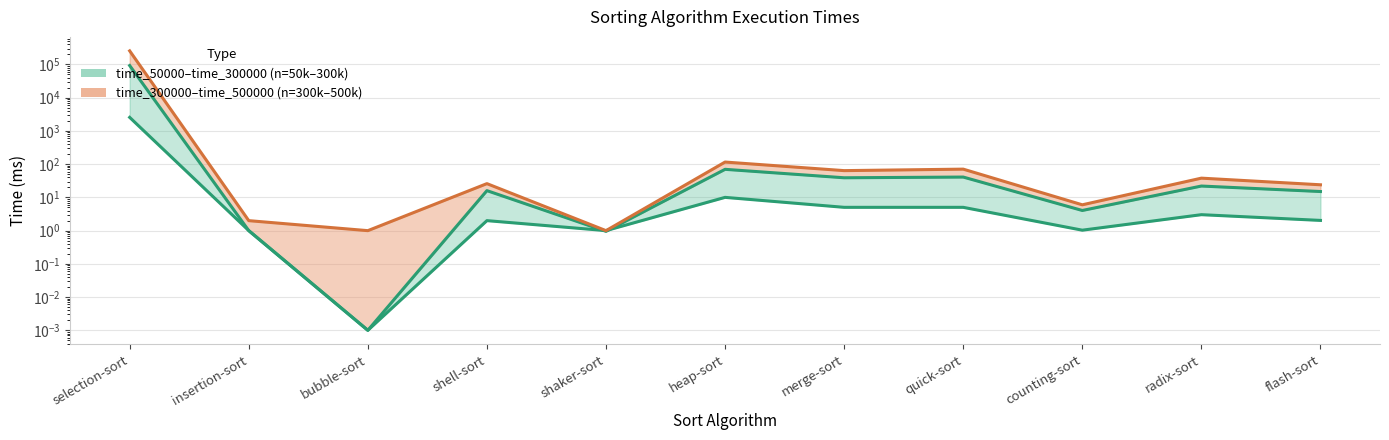

Where is the first local maximum for time_500000?

shell-sort